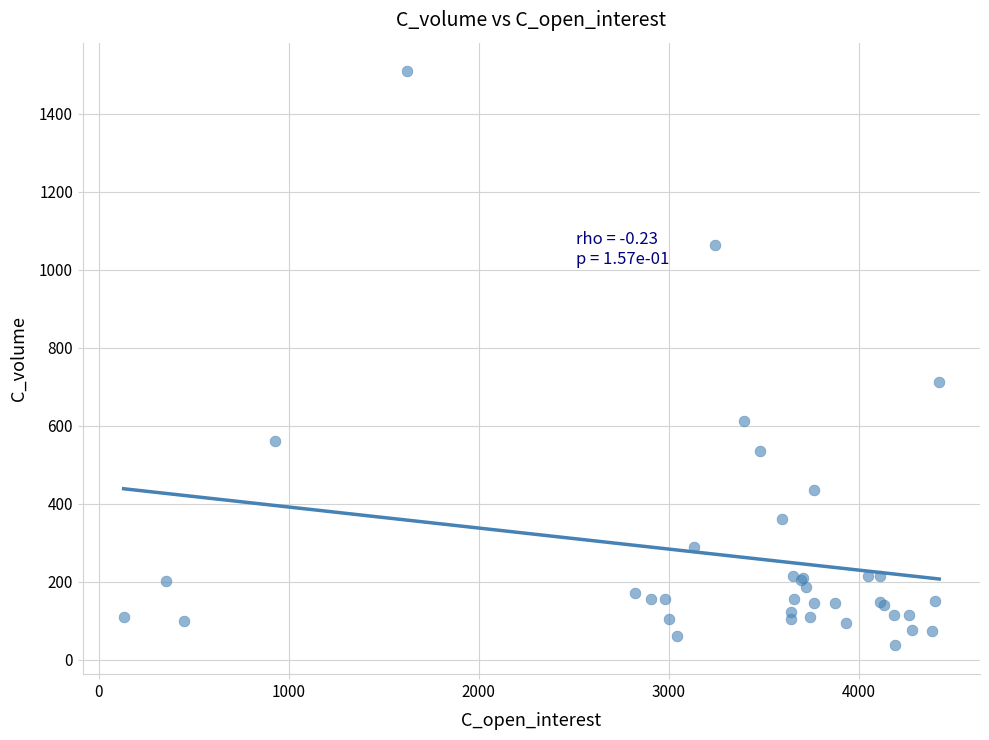

What Y value in the scatter plot is closest to 772?

713